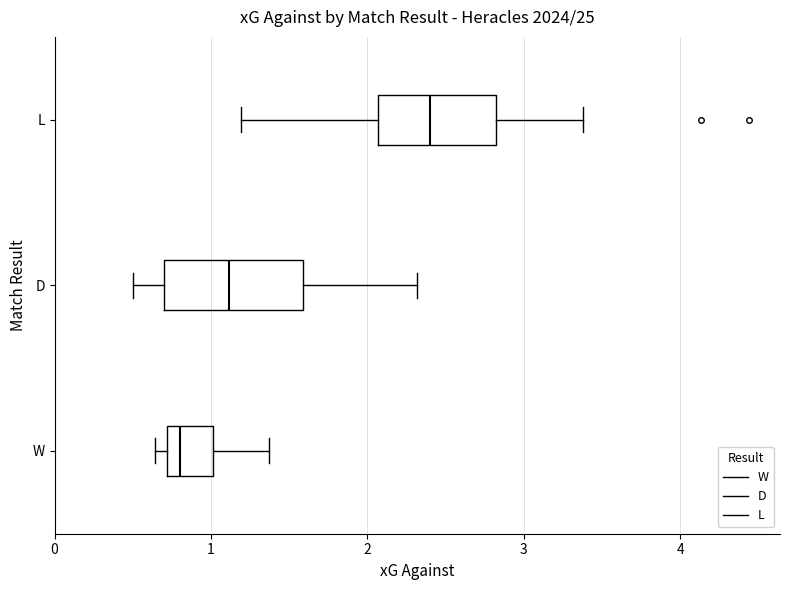

Where is the left edge of the box for W on the x-axis? The values are not printed on the chart, so give them approximately, as read against the axis.

0.7